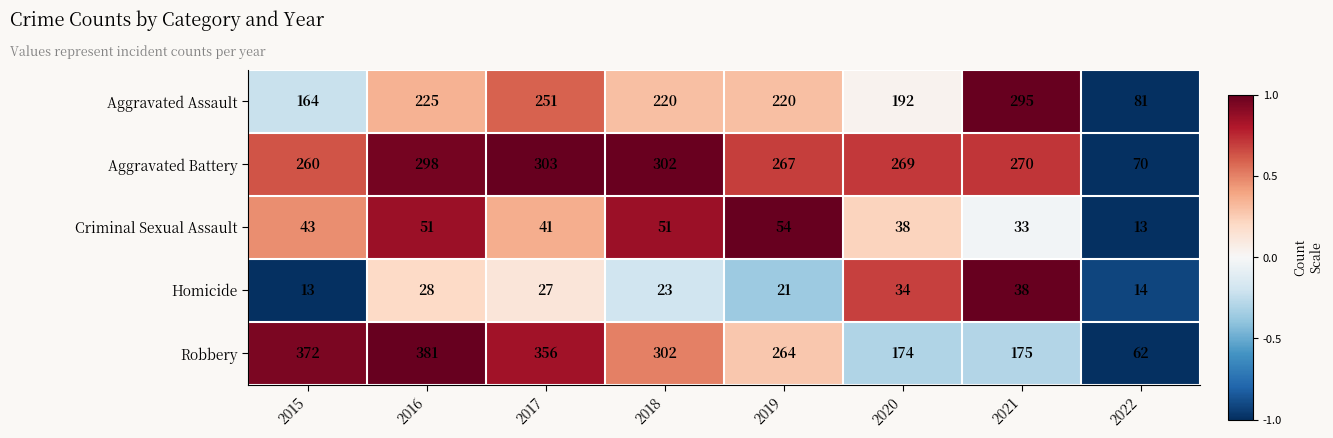

The Criminal Sexual Assault series shows 13 at 2022. True or false?

True